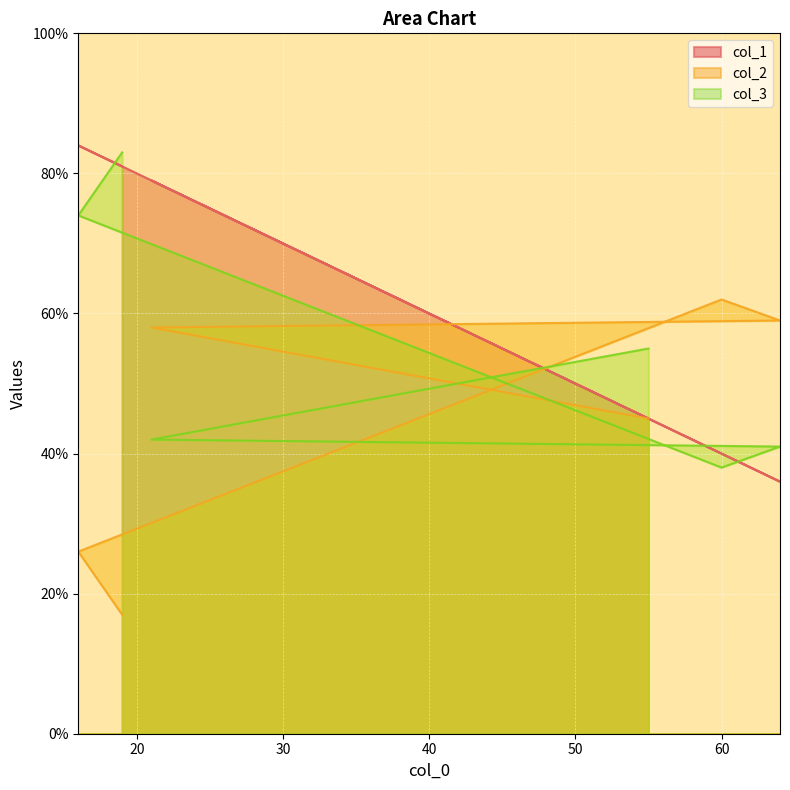

Between 64 and 55, which series saw the biggest shift?

col_2